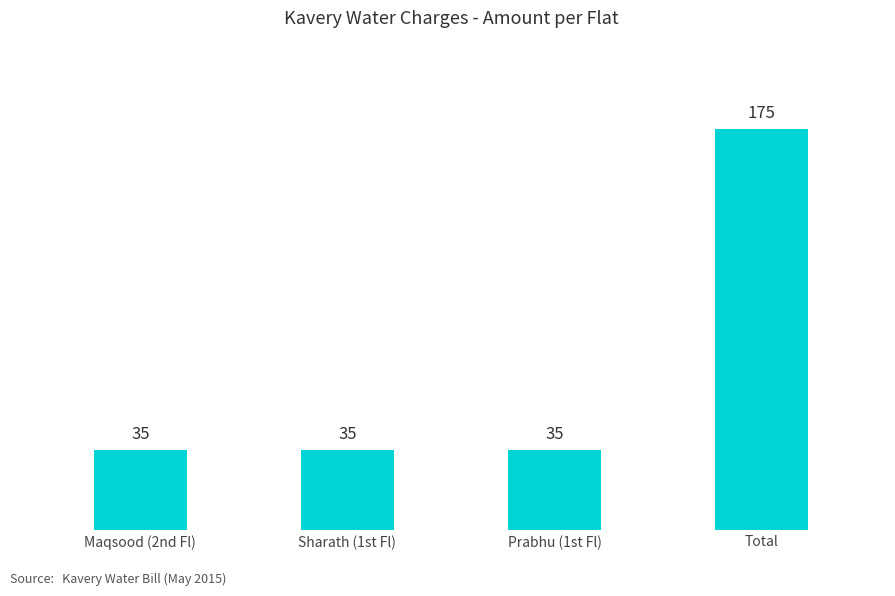

Which label corresponds to the largest value in the chart?

Total